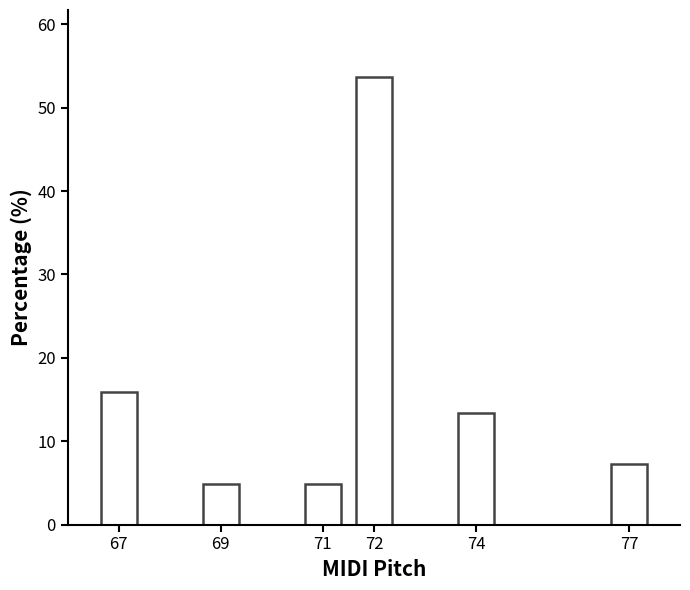

Reading left to right, what are all the values shown in this chart?

15.9	4.9	4.9	53.7	13.4	7.3